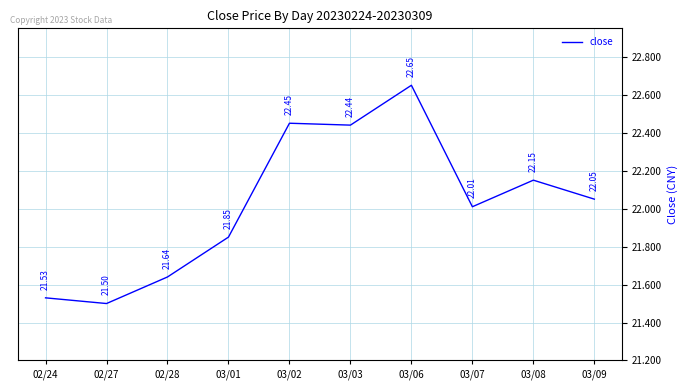

Where does the data first go above 22?

03/02